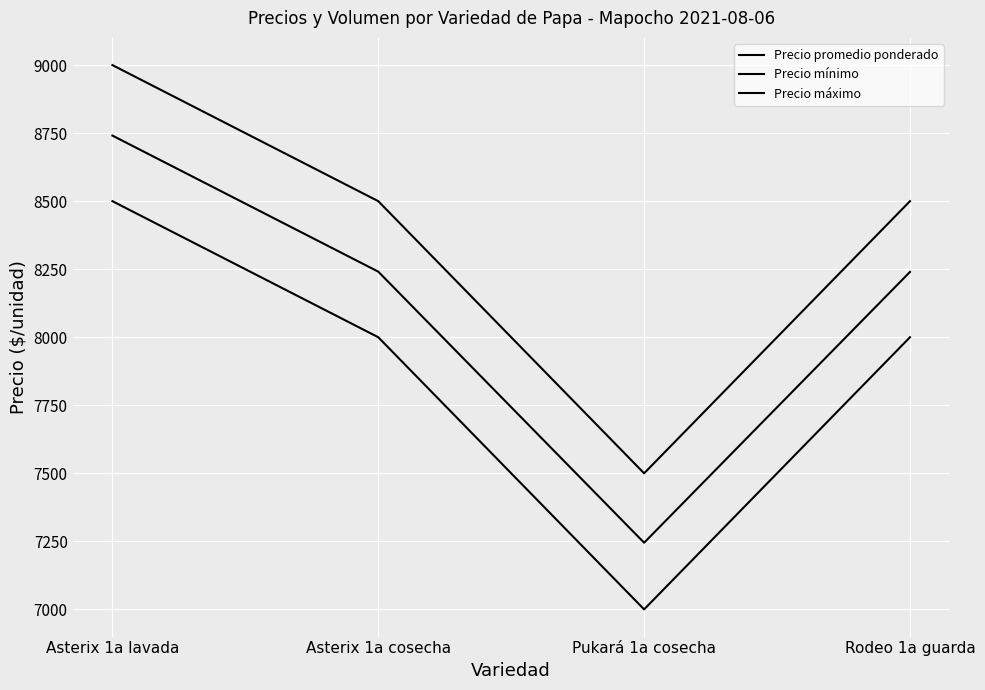

Rank the series by their average value, from highest to lowest.

Precio máximo, Precio promedio ponderado, Precio mínimo